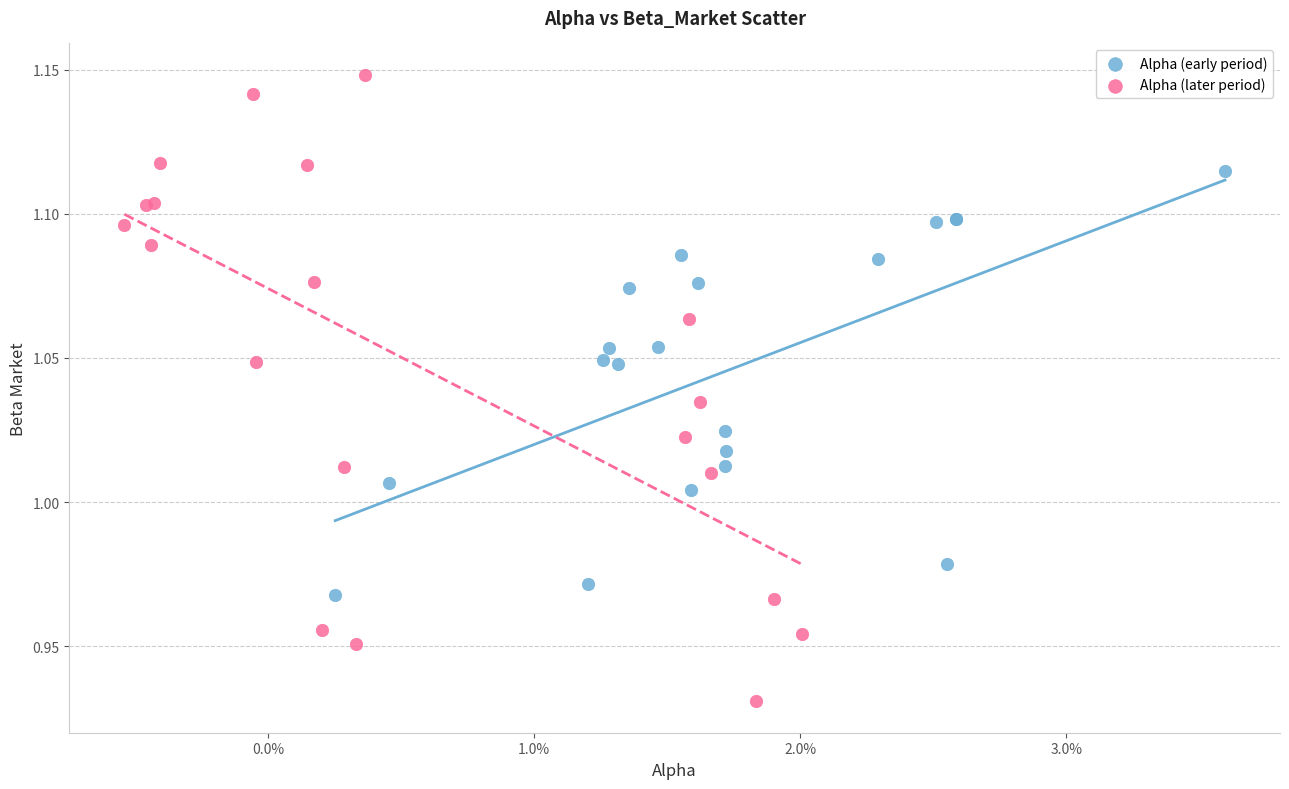

Which series contains the lowest Y value?

Alpha (later period)